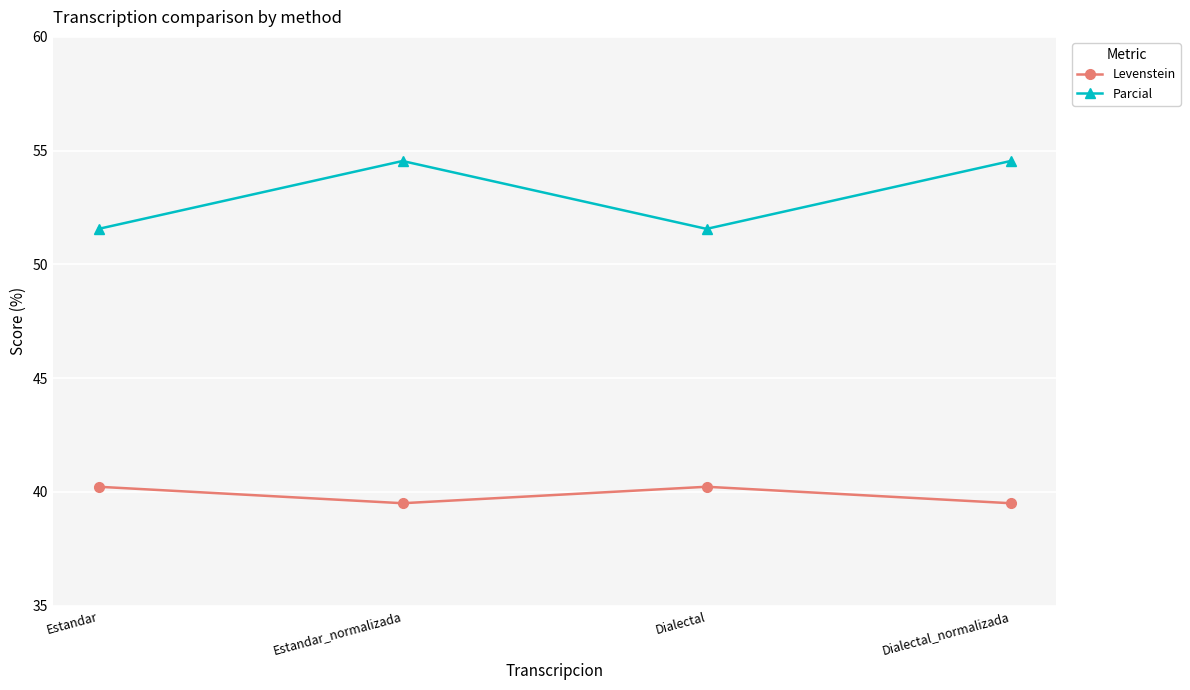

True or false: Levenstein has more than 0 points higher than both neighbors.

True